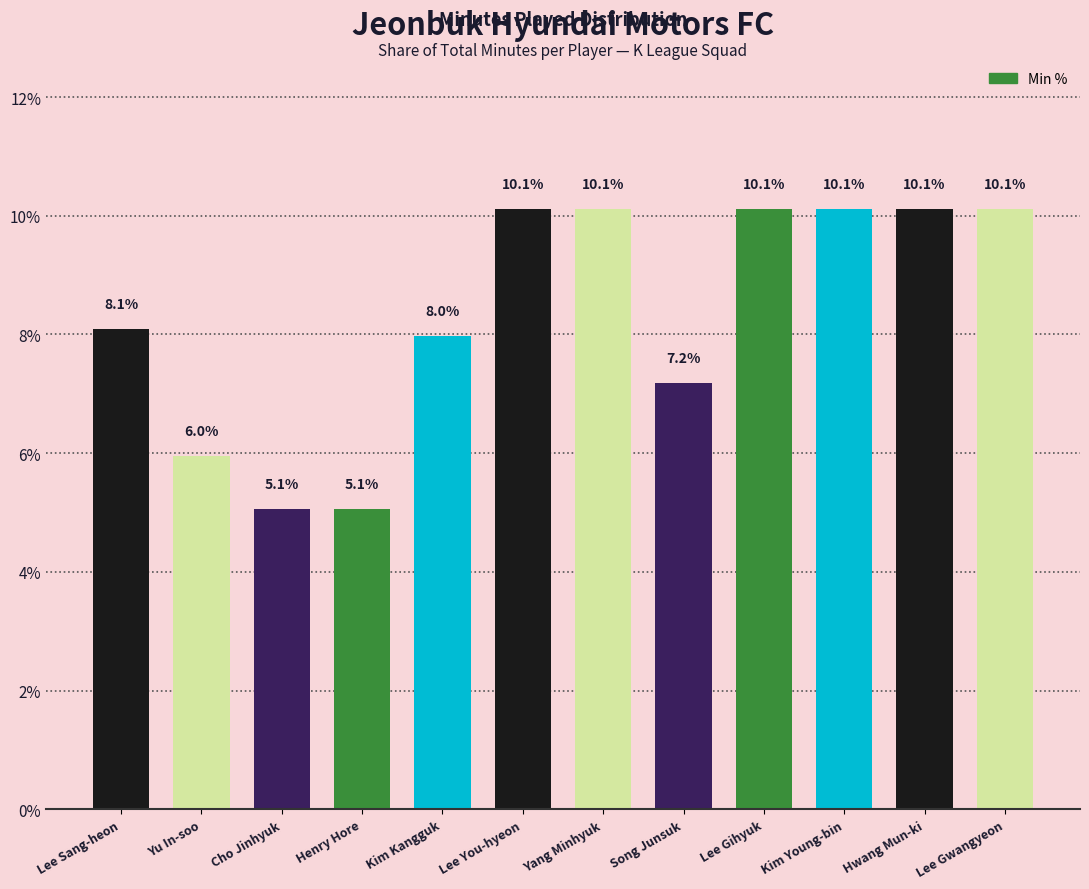

What is the difference between the second highest and minimum values?

5.1